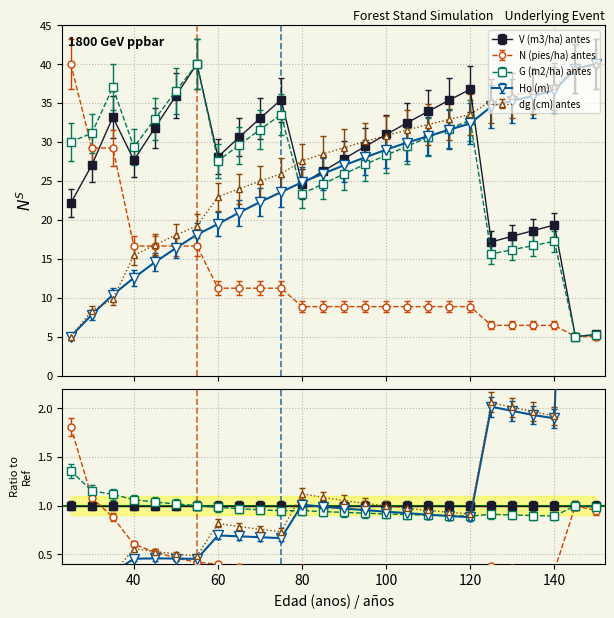

True or false: N (pies/ha) antes has more than 2 interior local peaks.

False